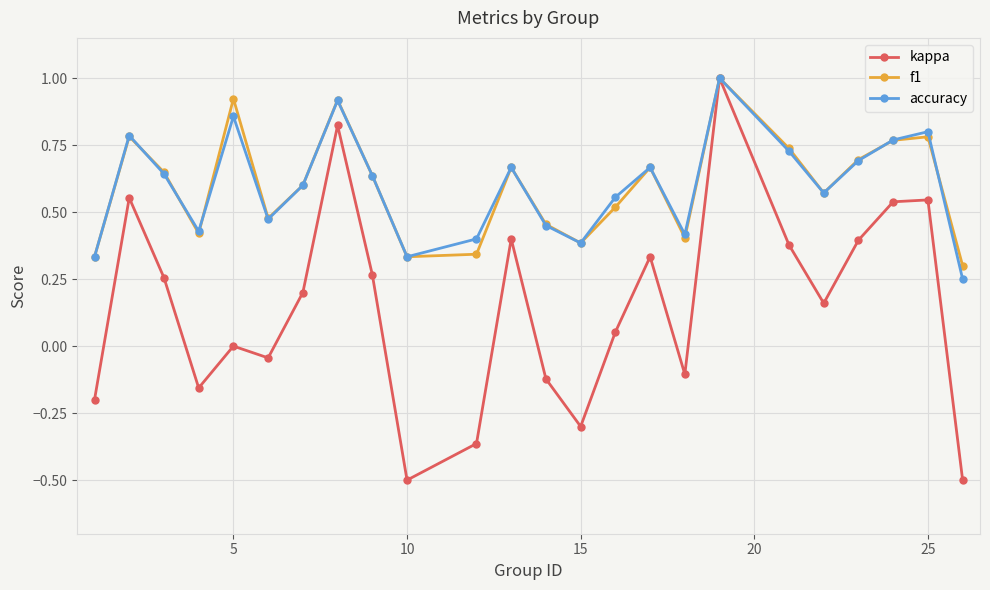

Which series has the largest range (max minus min)?

kappa